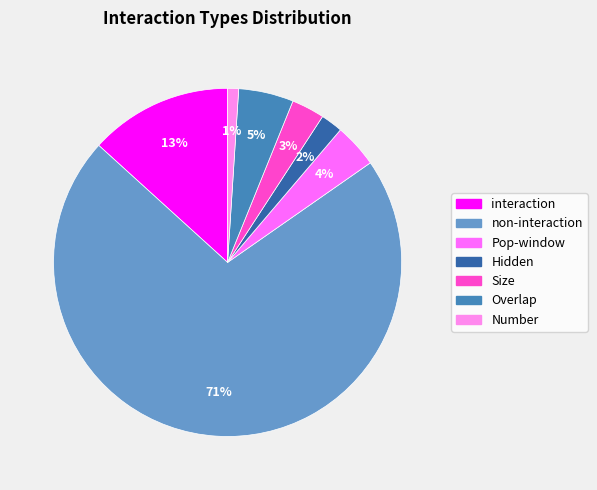

How many slices are in this pie chart?

7